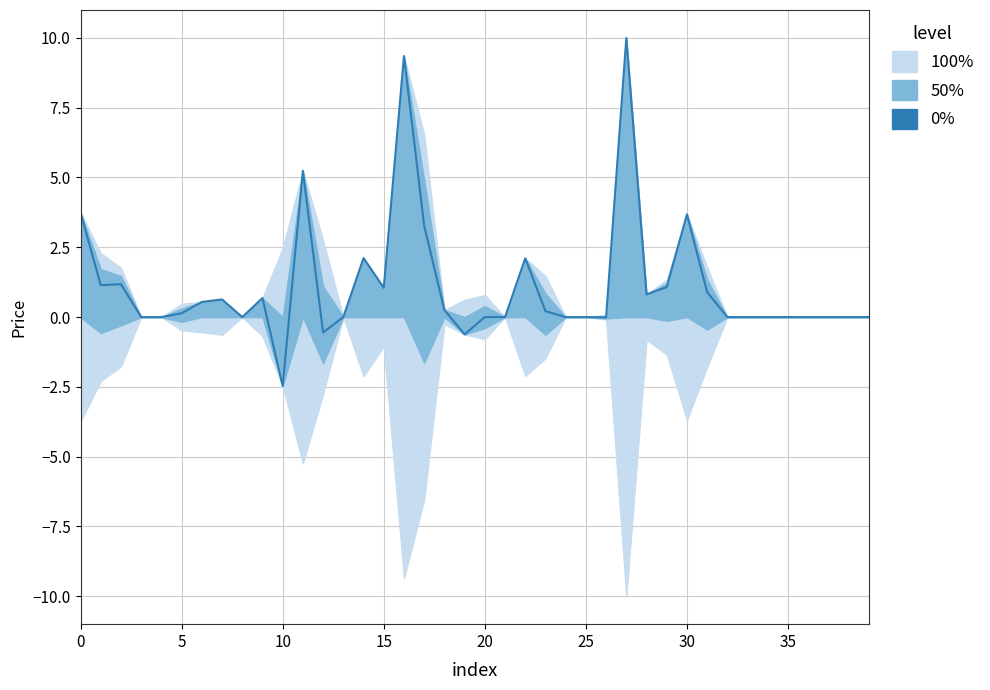

Is it true that the value at 16 is 16.2?

False